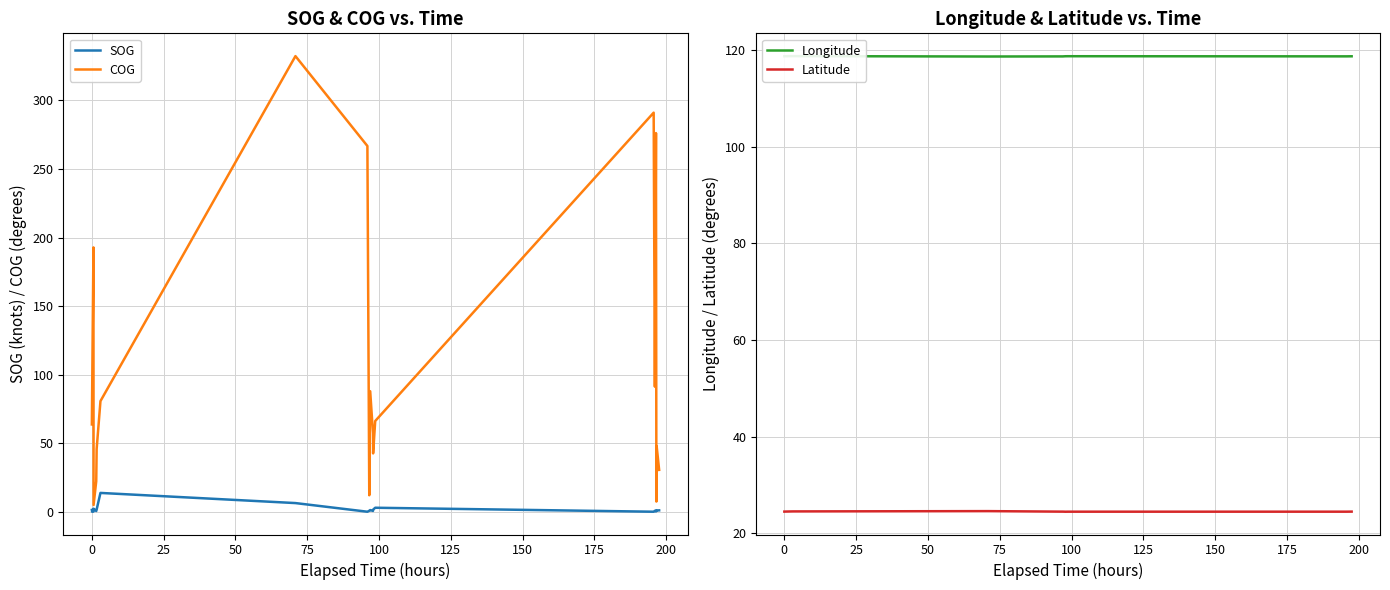

Reading left to right, transcribe all the data shown in this chart.

SOG: 1.5	0.2	0.3	2.4	0.7	1.8	13.9	6.5	0.2	0.9	1.4	0.8	1.7	3.1	0.2	0.9	0.4	1.3	1.1	1.2
COG: 63.8	84.5	192.8	5.1	22.4	45.9	80.8	332.2	266.7	12.2	88.0	57.5	42.7	66.3	291.0	91.3	276.1	7.6	47.8	30.7
Longitude: 118.7	118.7	118.7	118.7	118.7	118.7	118.8	118.7	118.7	118.7	118.7	118.7	118.7	118.7	118.7	118.7	118.7	118.7	118.7	118.7
Latitude: 24.5	24.5	24.5	24.5	24.5	24.5	24.5	24.6	24.5	24.5	24.5	24.4	24.4	24.4	24.4	24.4	24.5	24.5	24.5	24.5